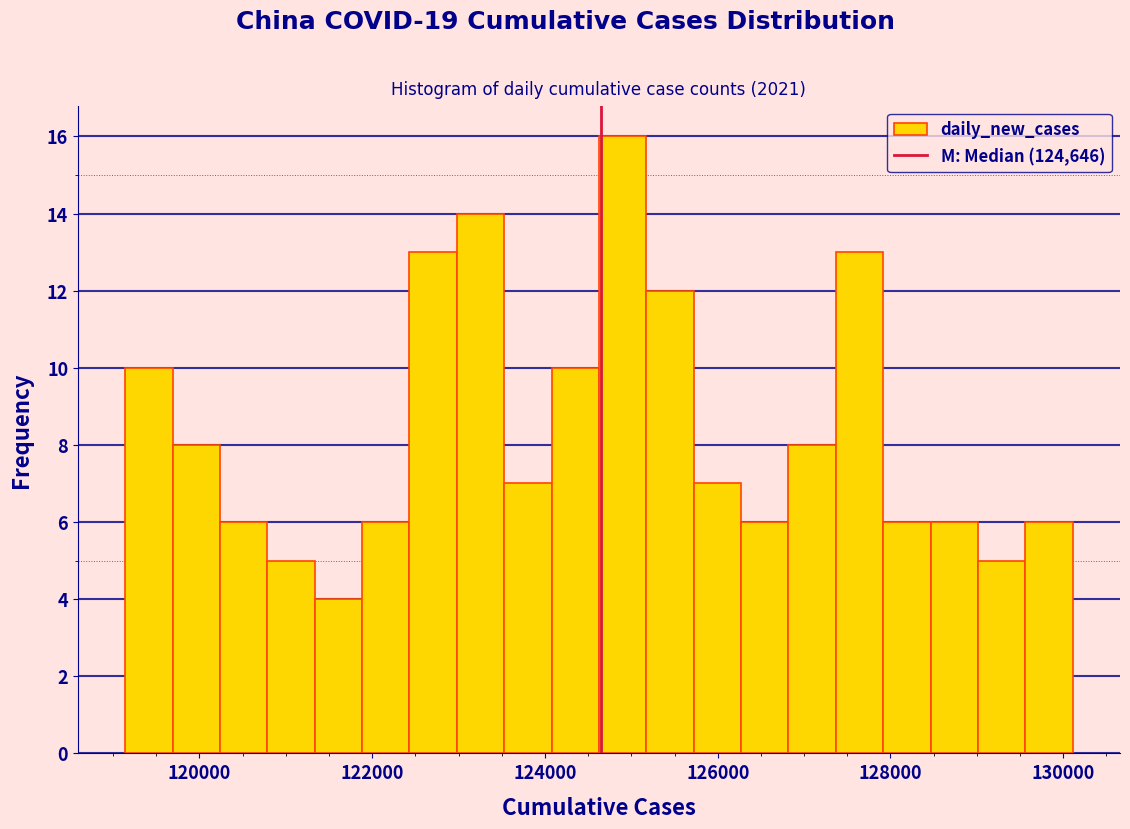

Read against the x-axis, roughly where is the centre of the tallest bar?

124800